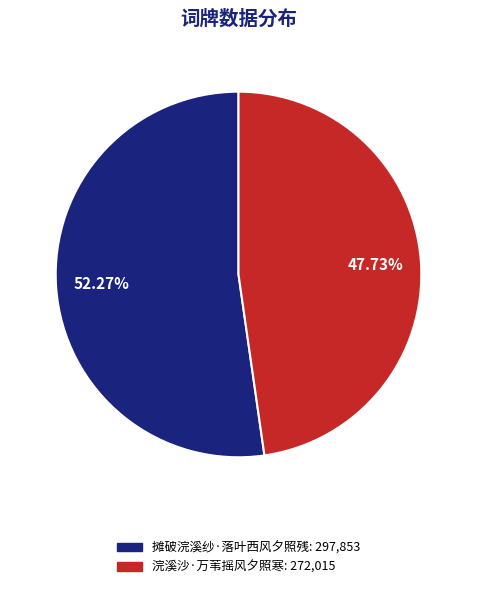

Is it true that 摊破浣溪纱·落叶西风夕照残 is 67% of the pie?

False